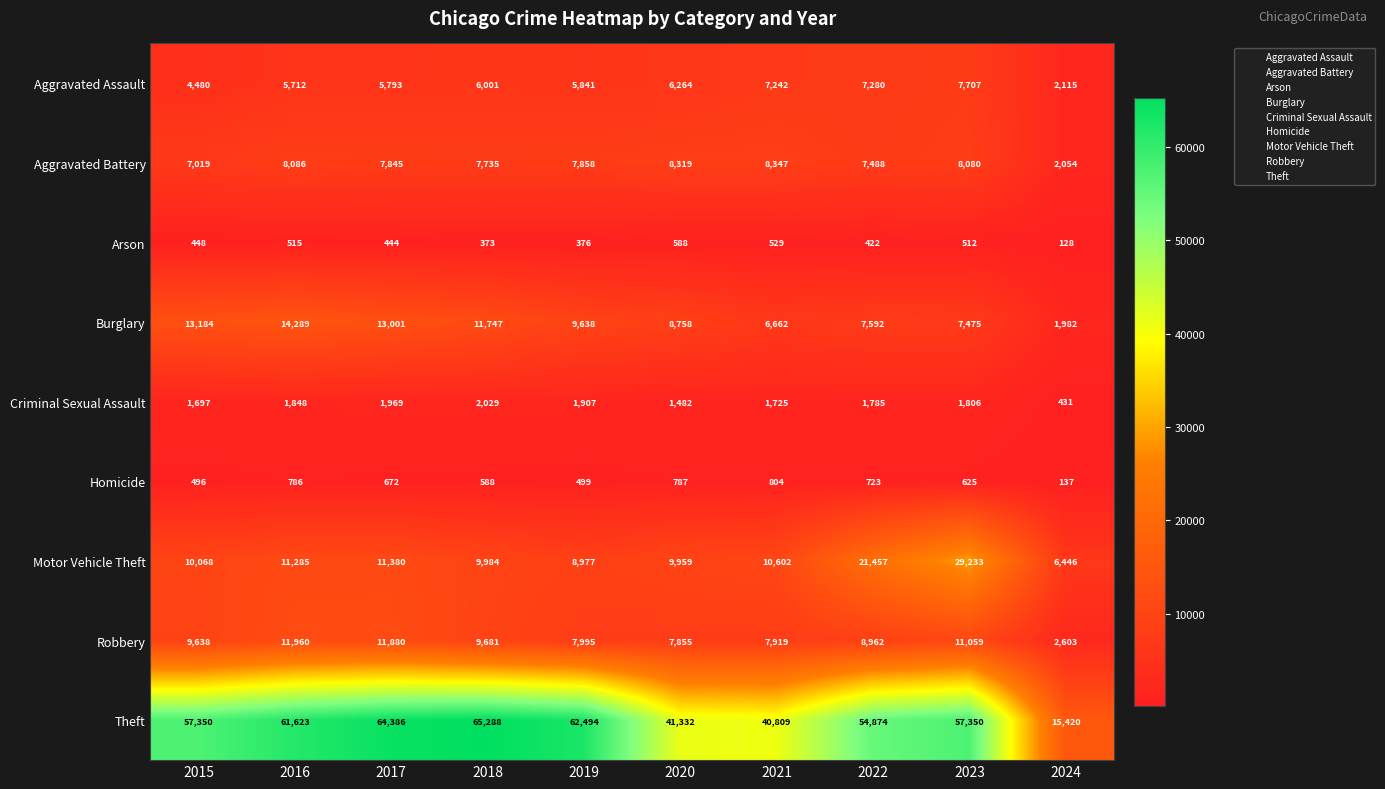

What is the sum of all Aggravated Assault values?

58435